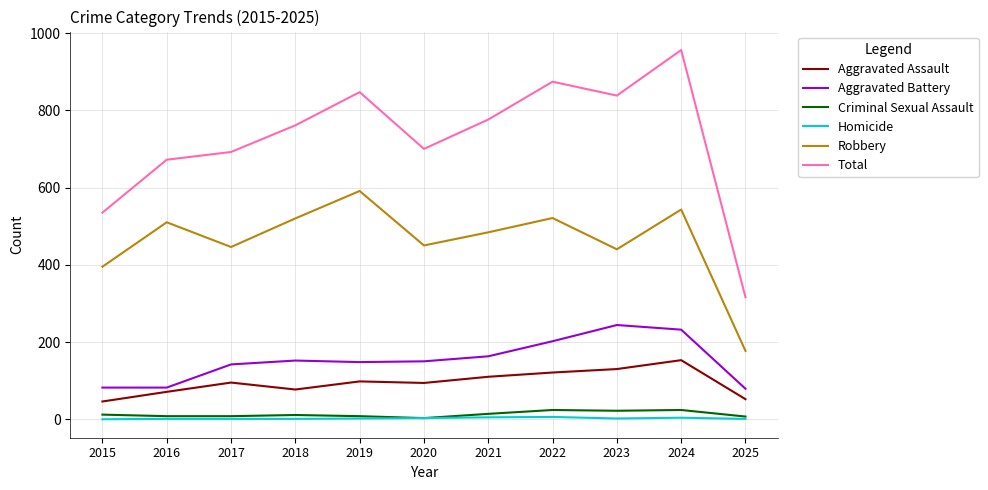

Which series has the widest spread of values?

Total